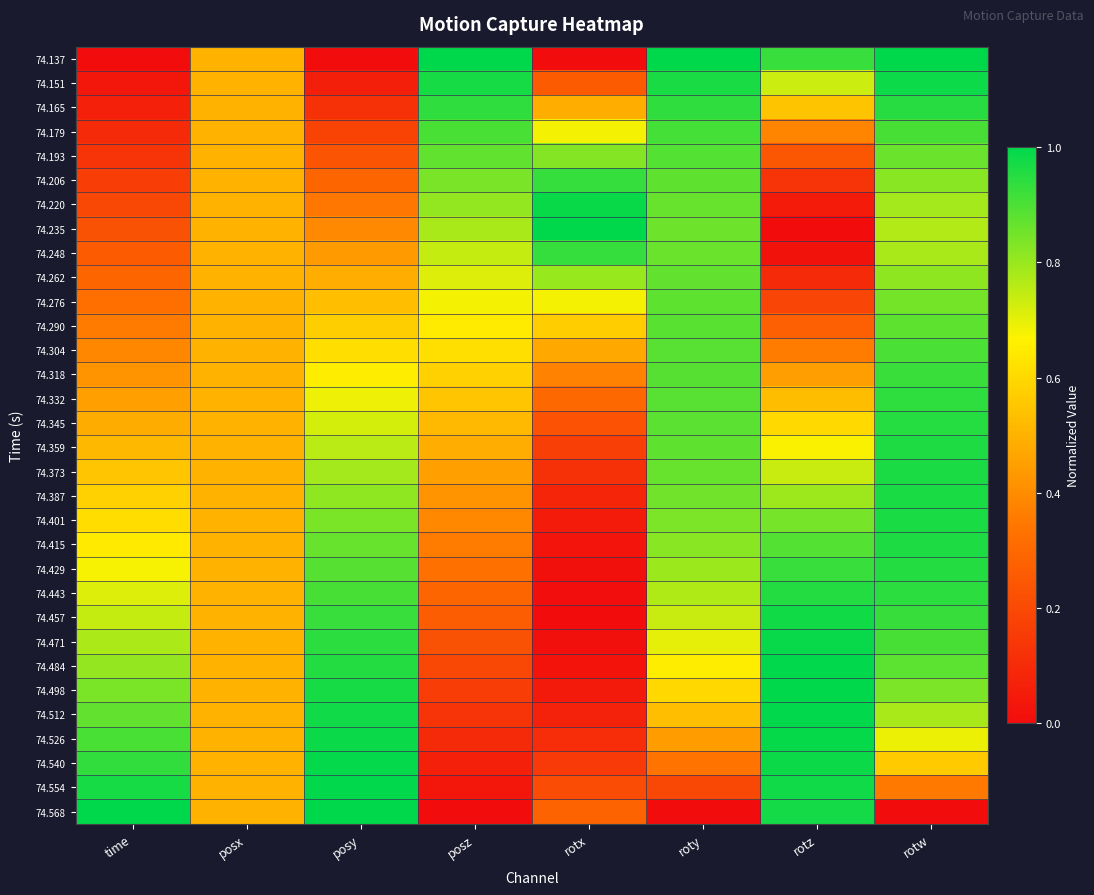

Count the number of data series in this chart.

32